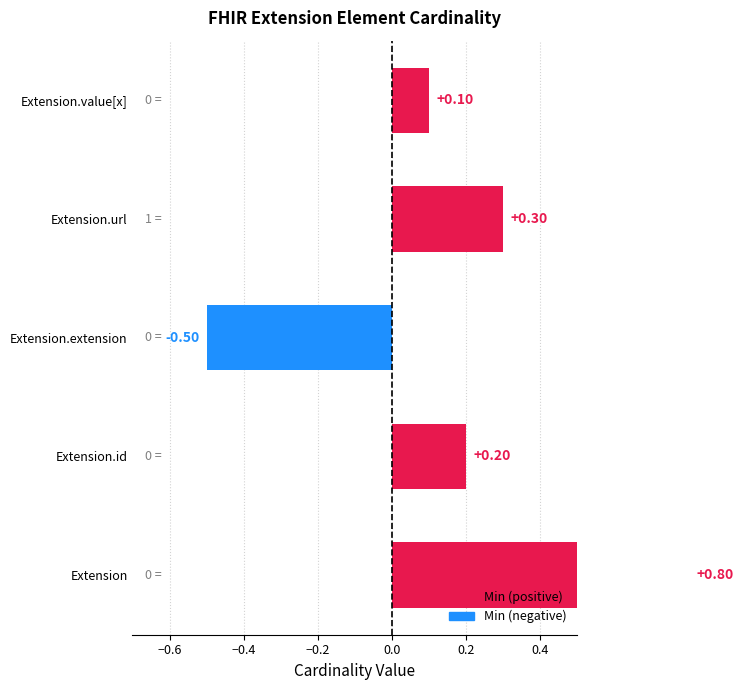

The value at Extension is 0.3. True or false?

False